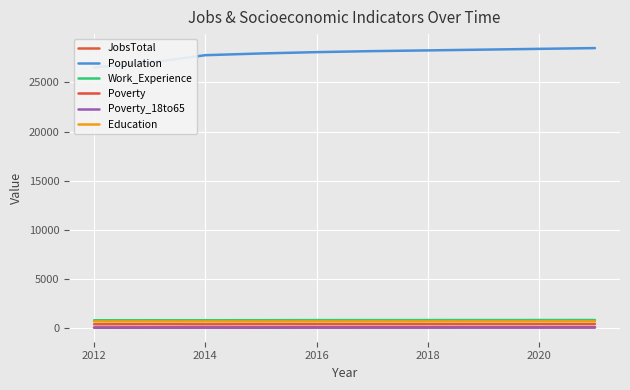

What is the highest value of the Education series?

694